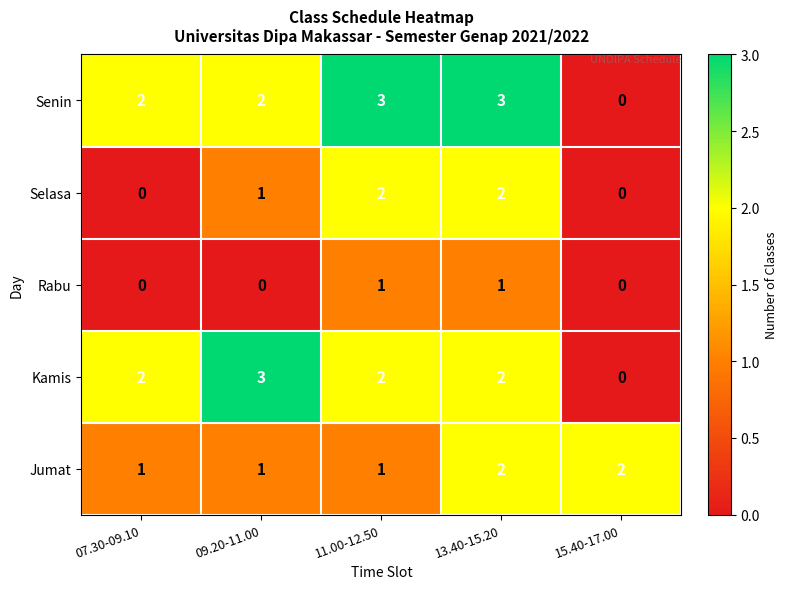

The value of Selasa at 13.40-15.20 is 2. True or false?

True